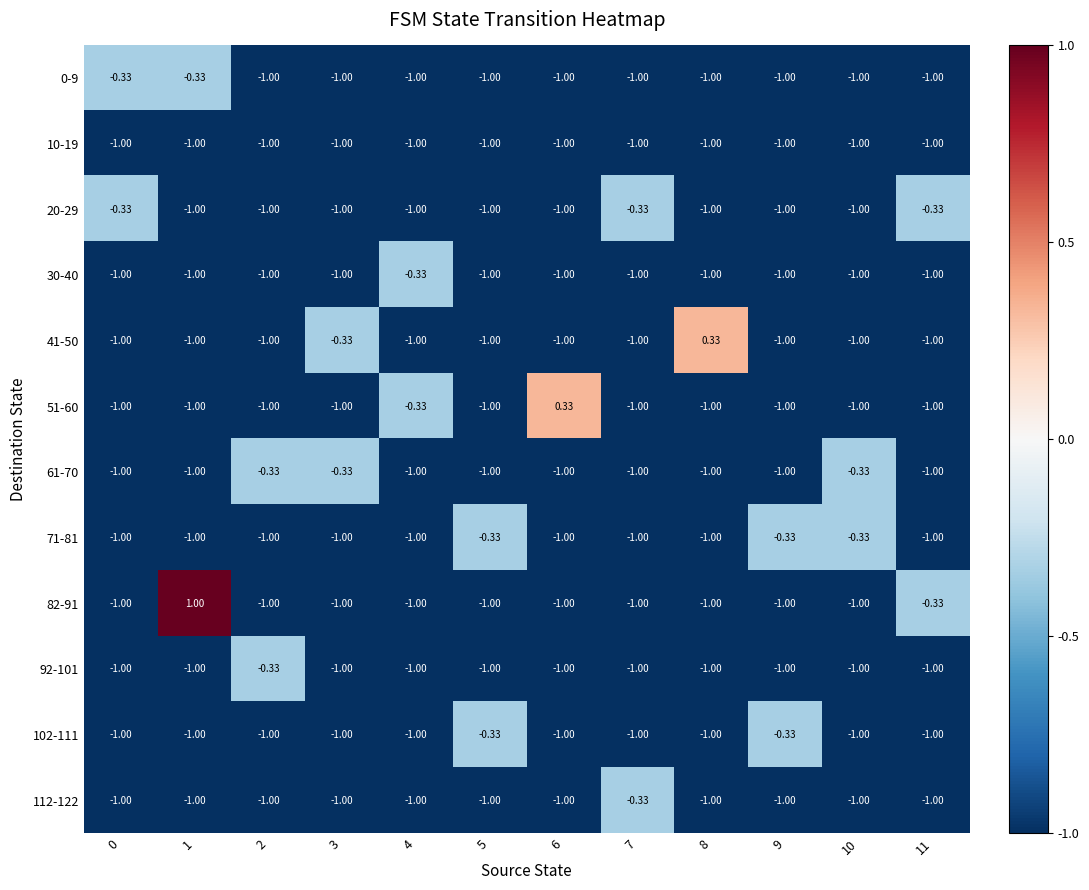

At which category is the sum across all series the highest?

1